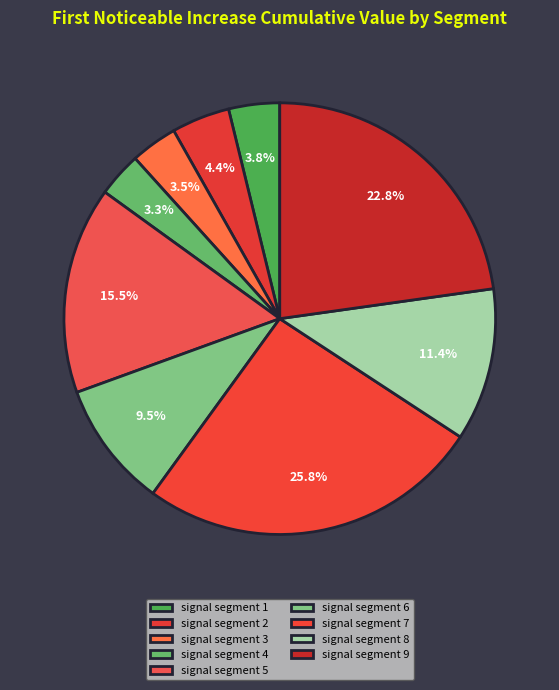

To the nearest percent, what is the difference between the signal segment 1 and signal segment 2 slice percentages?

1%